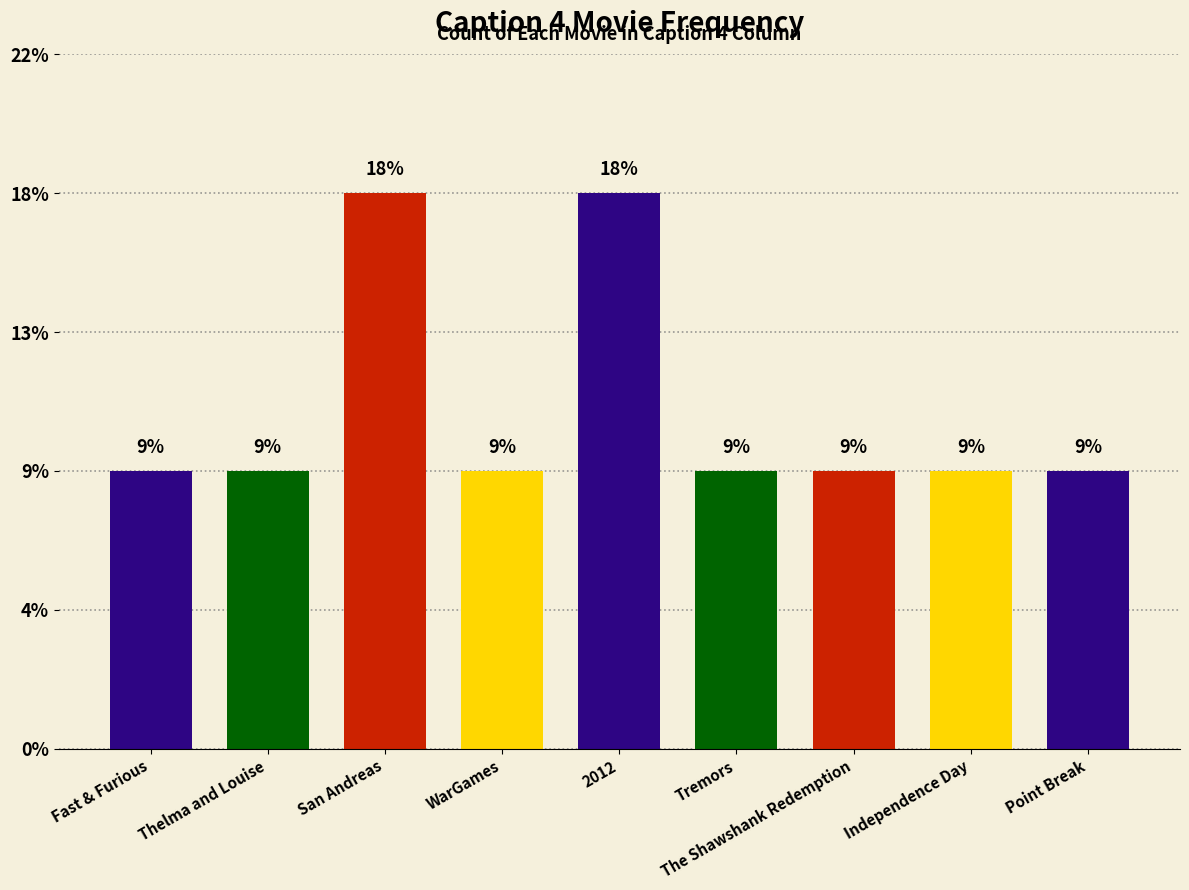

Are the bars horizontal?

No